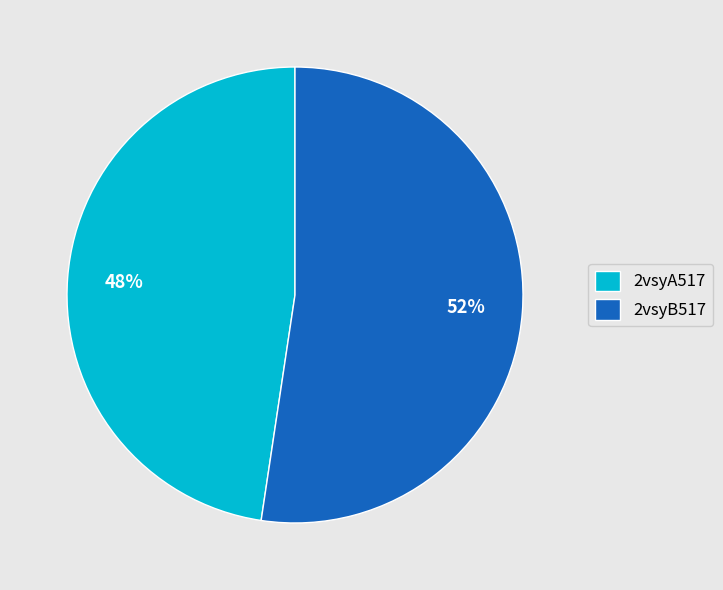

Rank the categories by value from highest to lowest.

2vsyB517, 2vsyA517